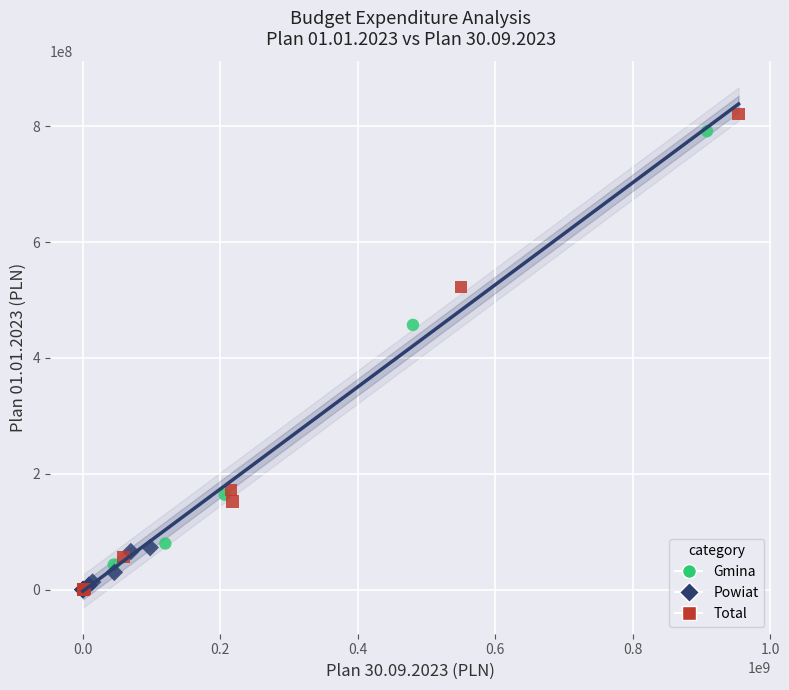

Which series has the largest Y range (max minus min)?

Total